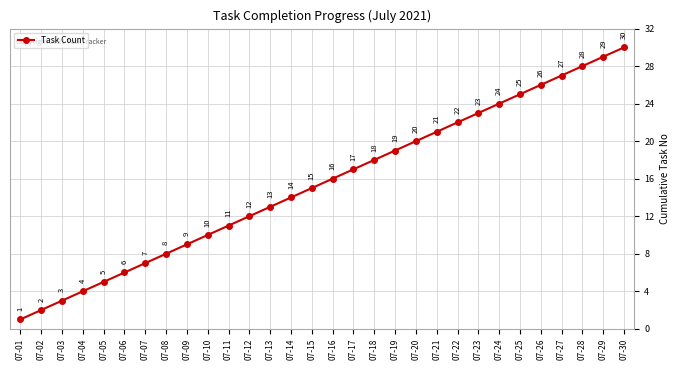

What is the sum of the values at 07-07 and 07-25?

32